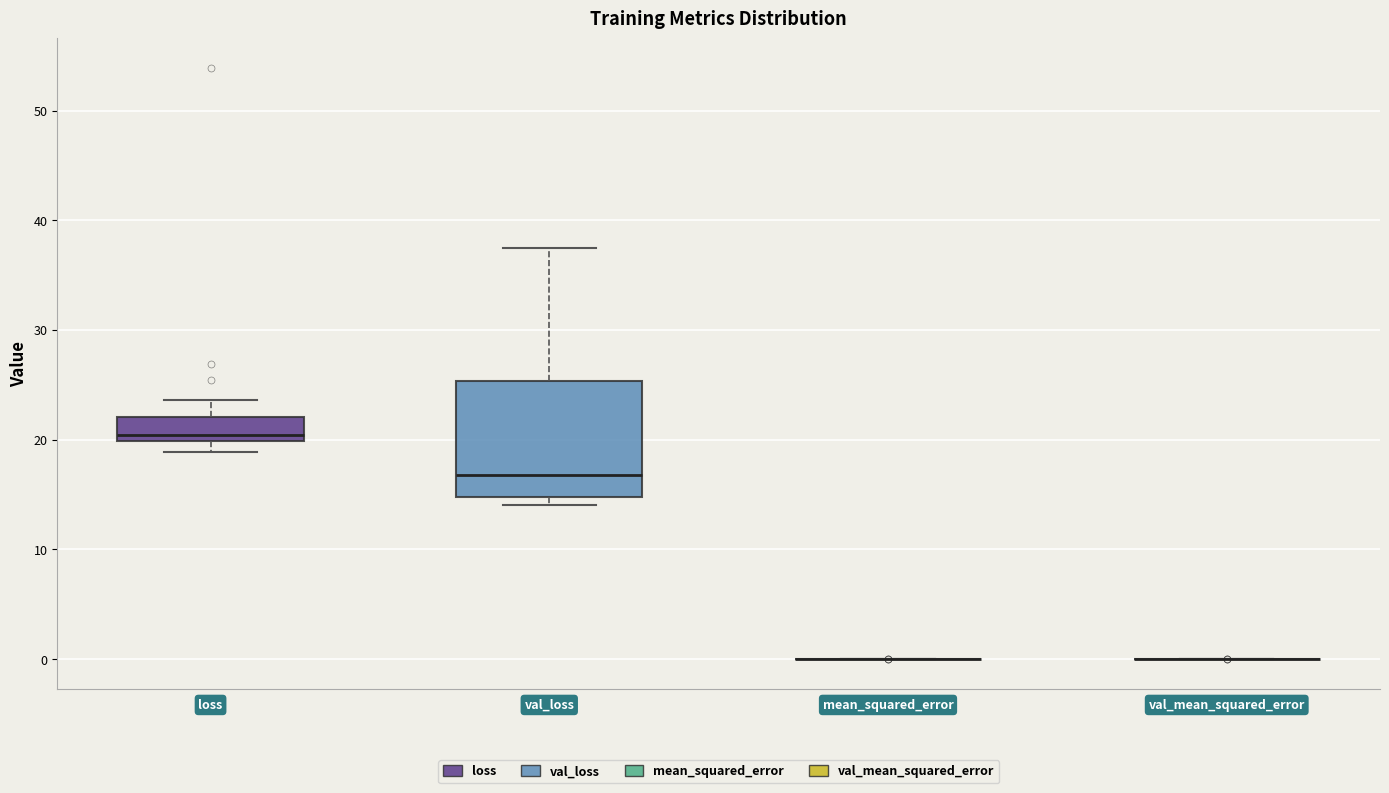

Which box is the tallest, from its lower edge to its upper edge?

val_loss